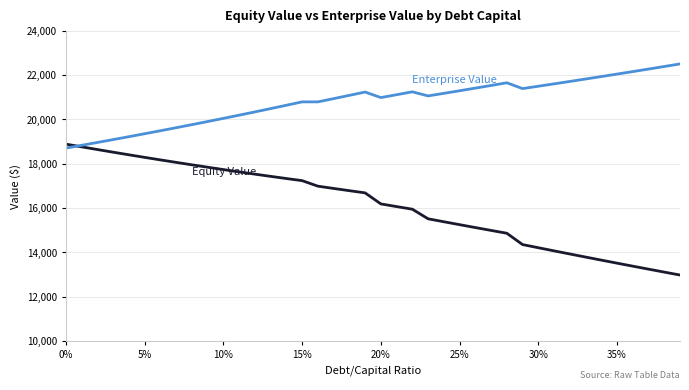

What is the minimum value shown in the chart?

12971.1